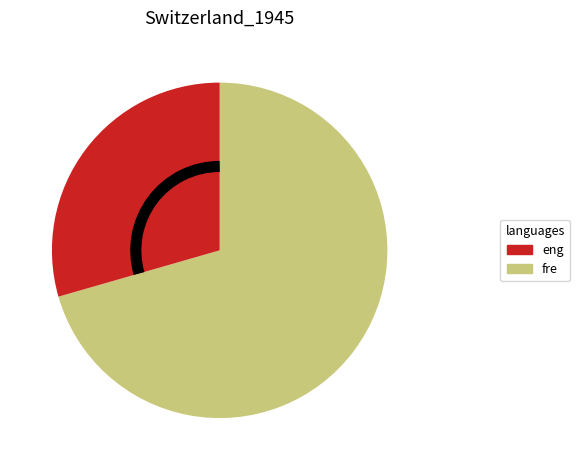

How many segments does this pie chart have?

2